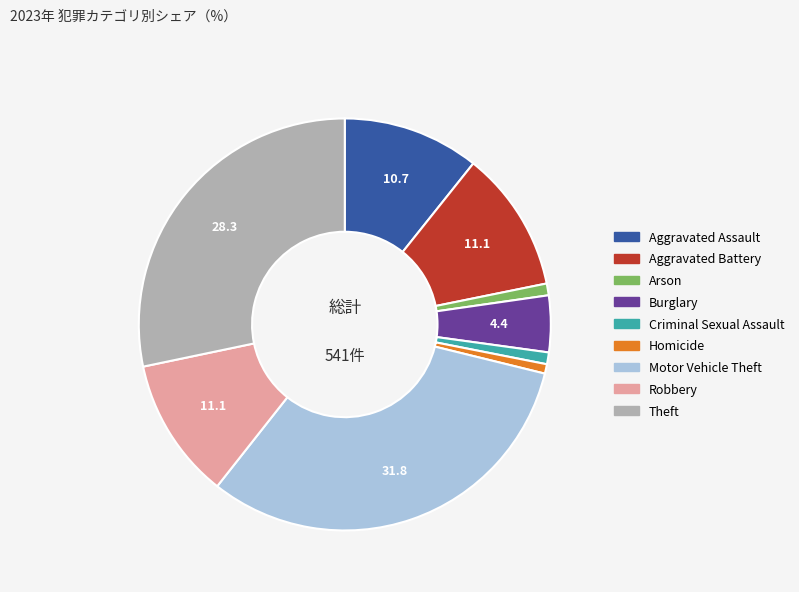

What is the largest slice in the pie chart?

Motor Vehicle Theft